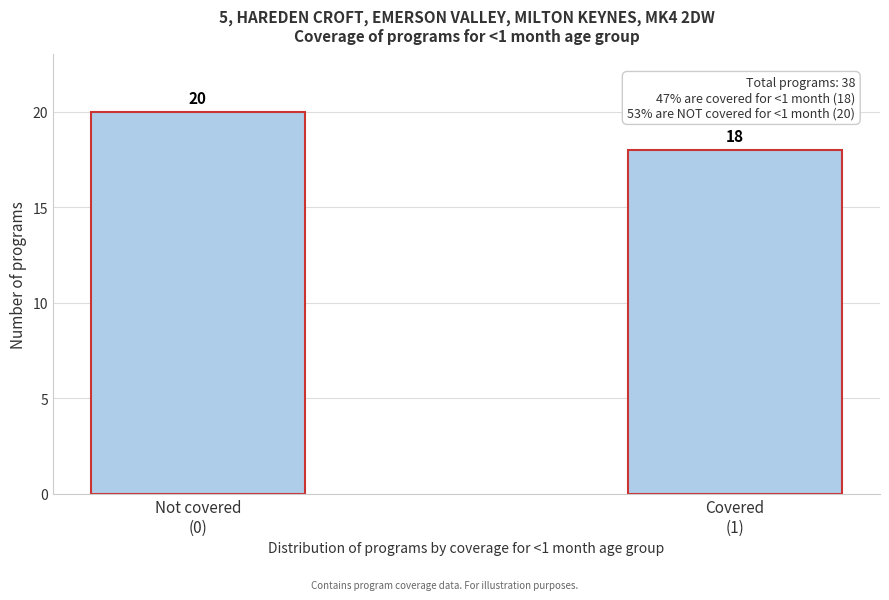

Reading left to right, what are all the values shown in this chart?

20	18